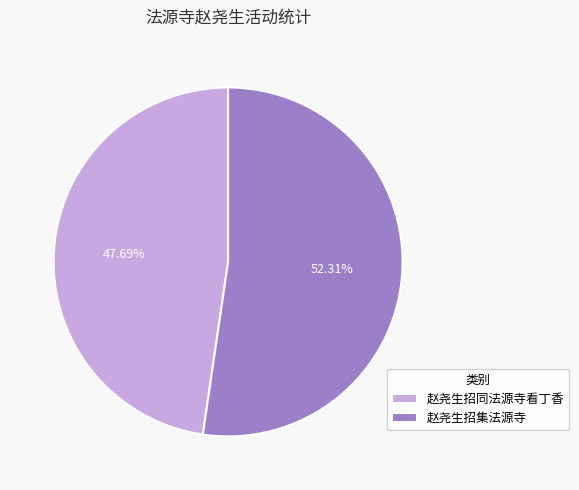

Between 赵尧生招同法源寺看丁香 and 赵尧生招集法源寺, which is larger?

赵尧生招集法源寺